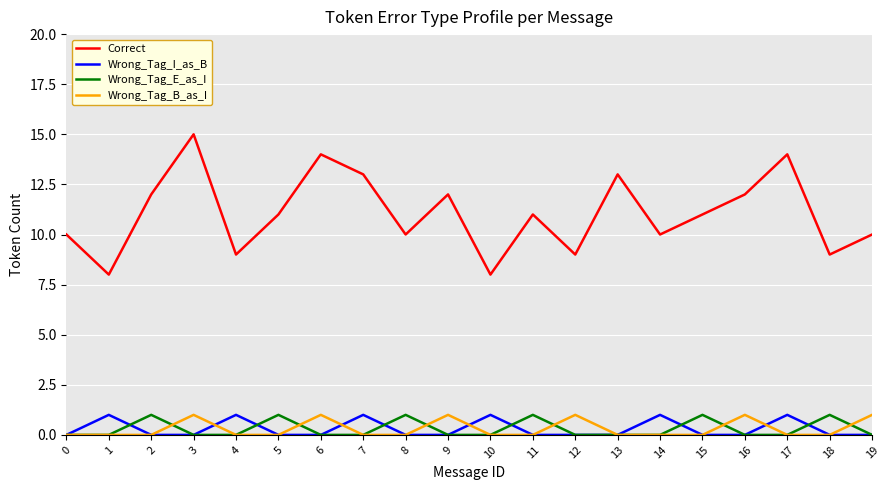

At which category does the chart reach its peak across all series?

3